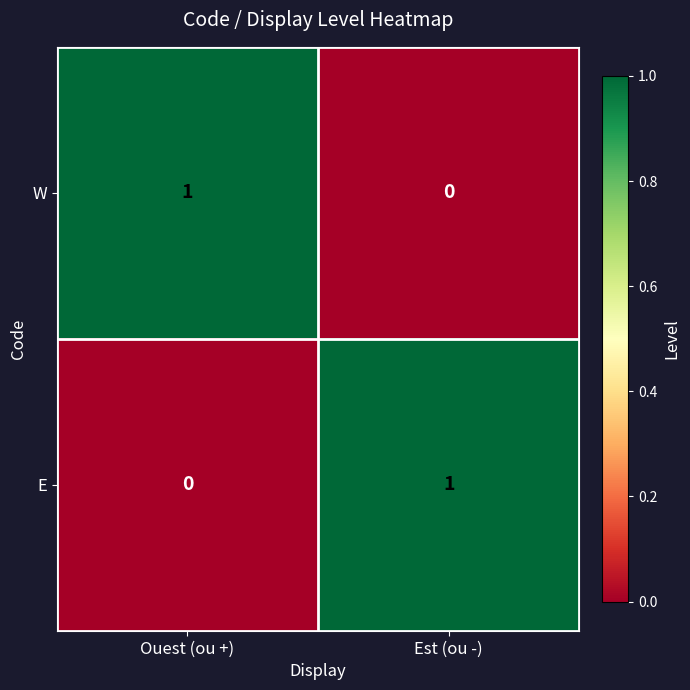

Count the number of data series in this chart.

2